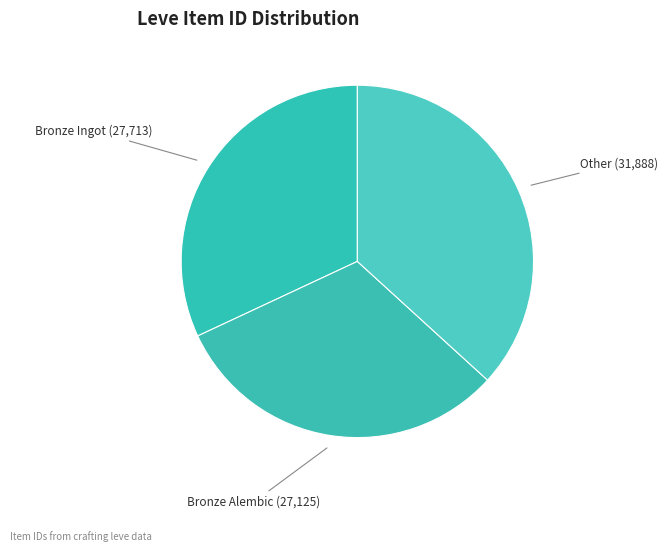

Which slice is the largest?

Other